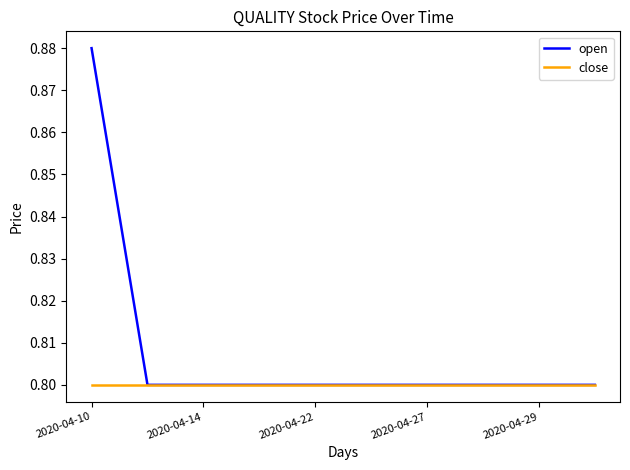

Which series has the widest spread of values?

open